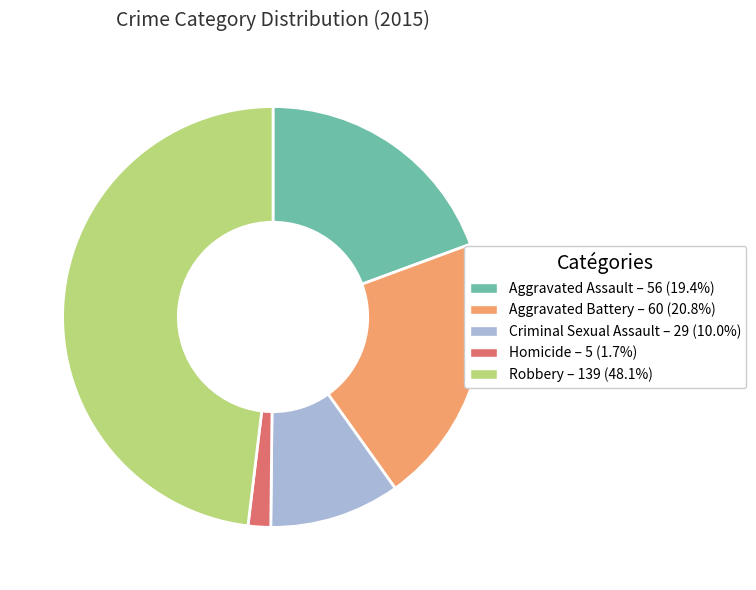

Approximately how many times larger is the value at Aggravated Battery compared to Homicide?

12.0